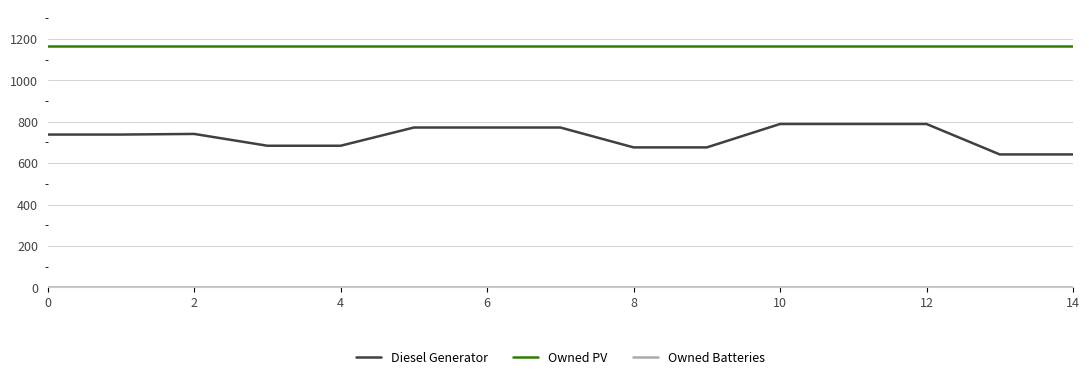

Count the number of data series in this chart.

3